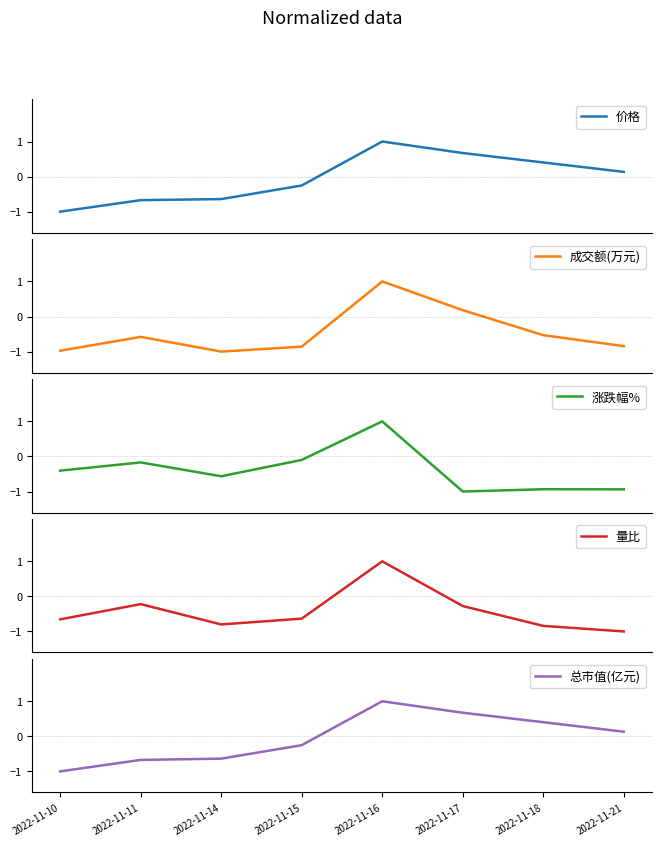

The value of 量比 at 2022-11-18 is -0.8. True or false?

True